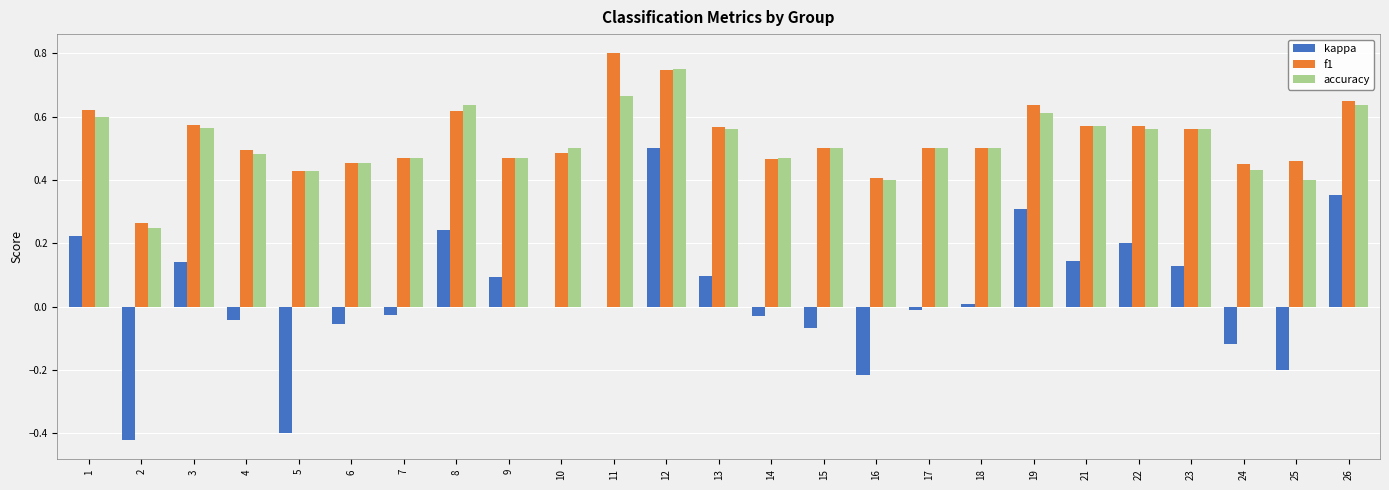

Is it true that f1 equals 0.2 at 26?

False